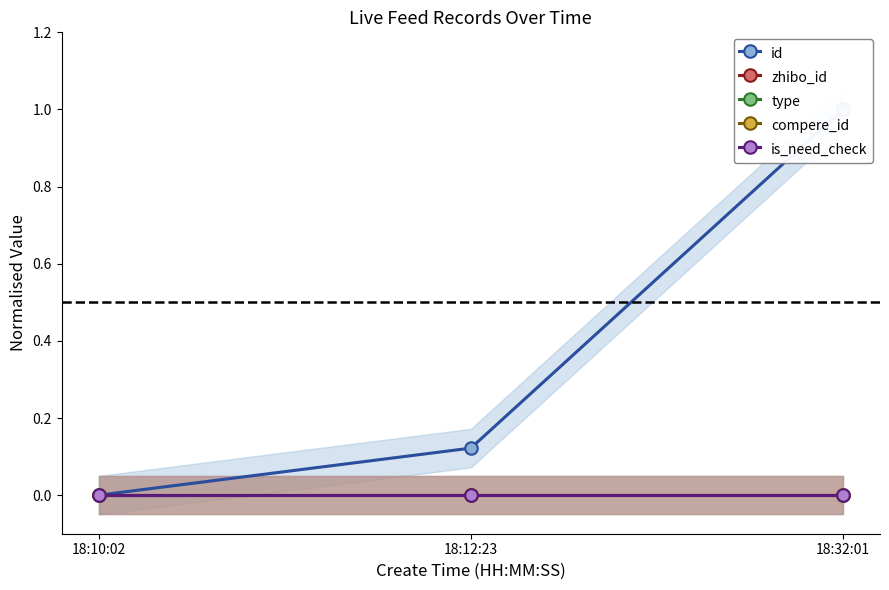

At which label is id closest to 0?

18:10:02